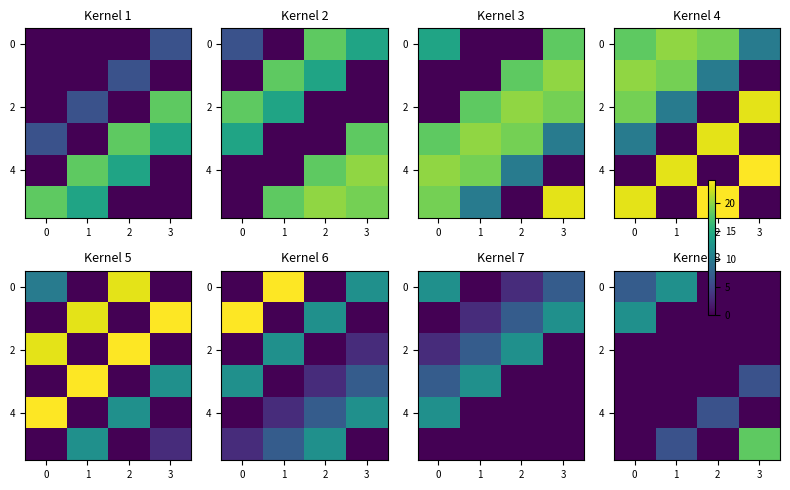

How many values in the 0 series are below 7?

2